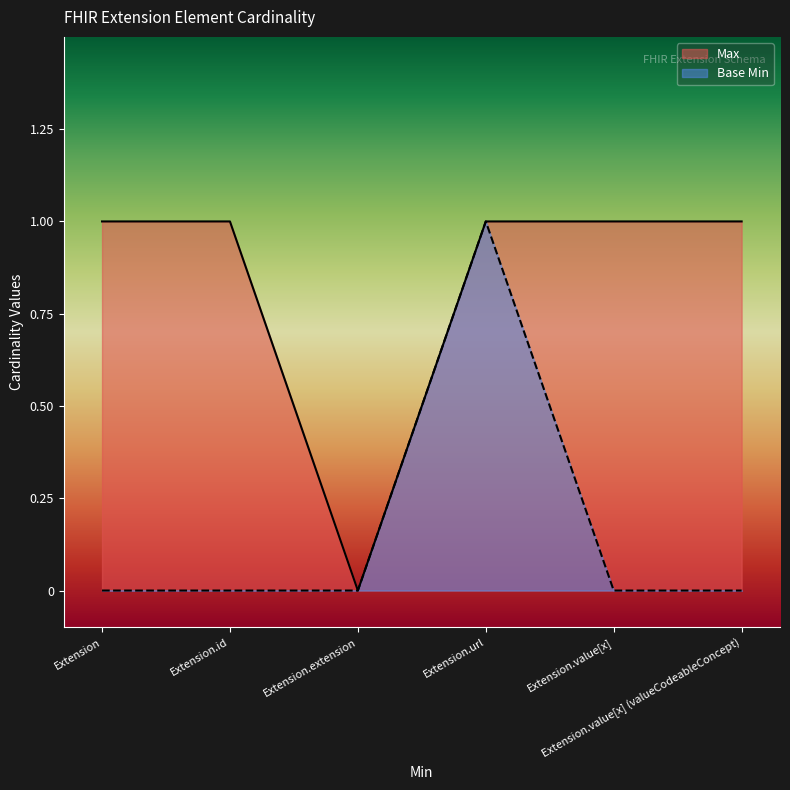

What is the label of the 2nd point from the right?

Extension.value[x]